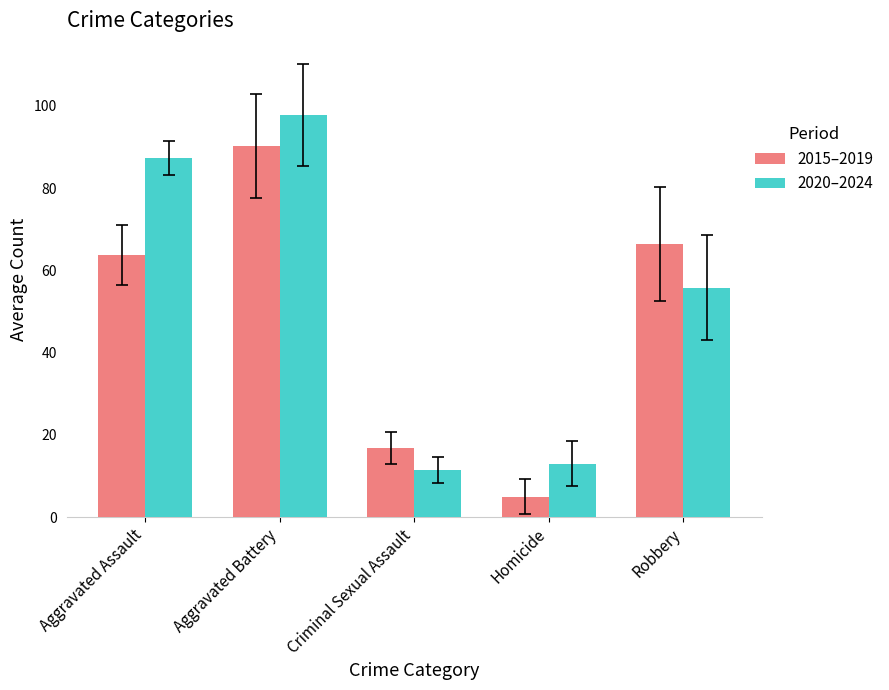

How many bars are there in each group?

2